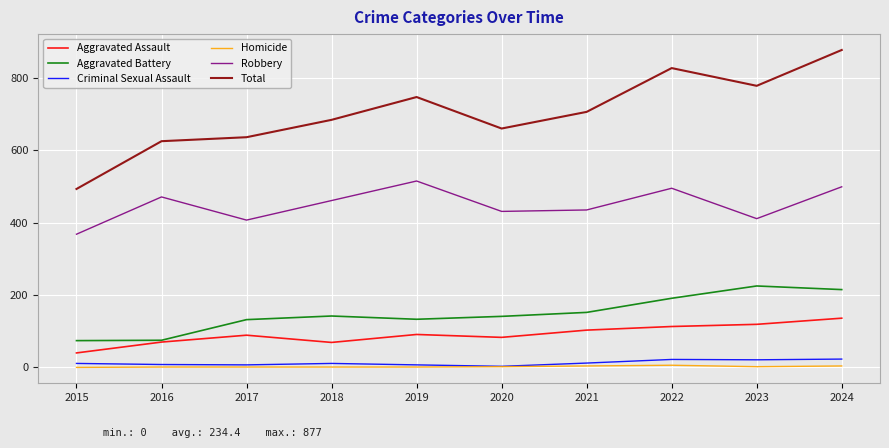

Is it true that Homicide equals 2 at 2023?

True